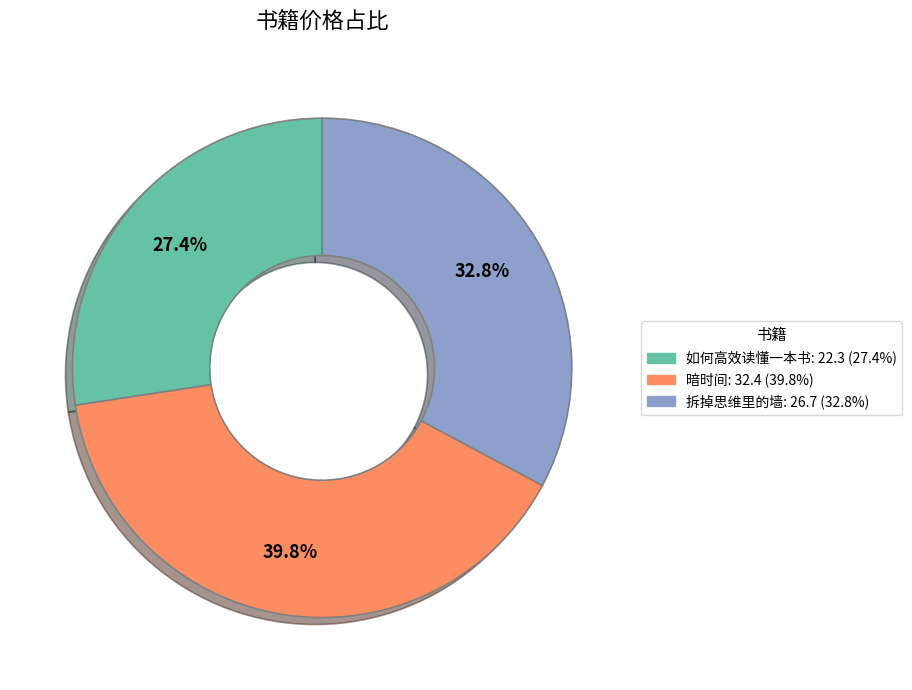

To the nearest percent, what percentage of the pie is 如何高效读懂一本书?

27%